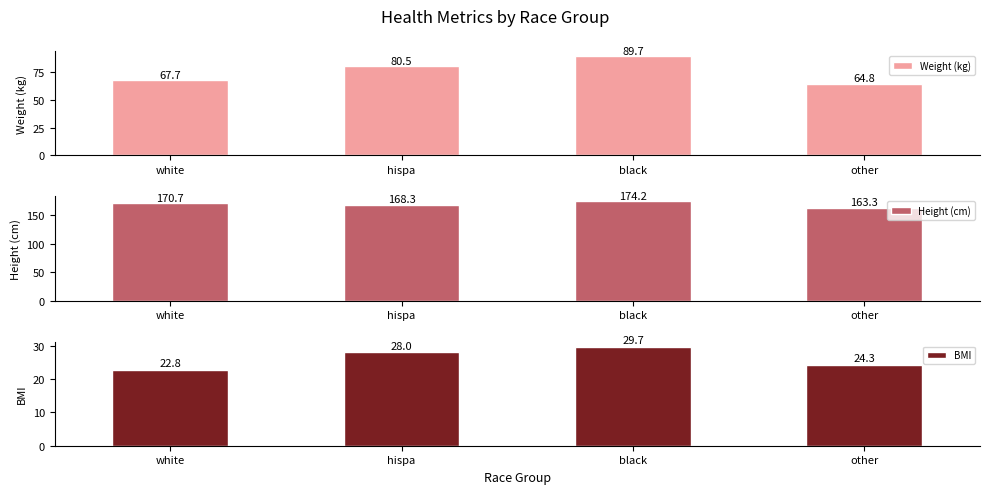

Which series has the largest range (max minus min)?

Weight (kg)